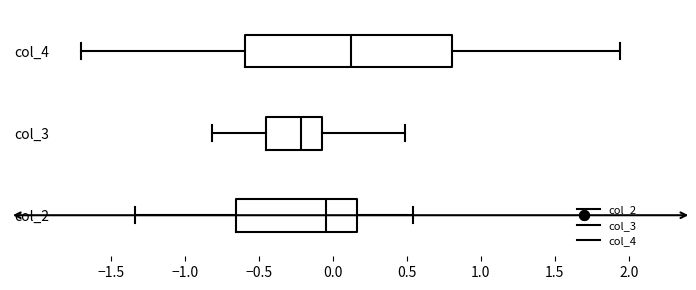

Where does the median line of the box for col_3 sit on the x-axis? The values are not printed on the chart, so give them approximately, as read against the axis.

-0.20